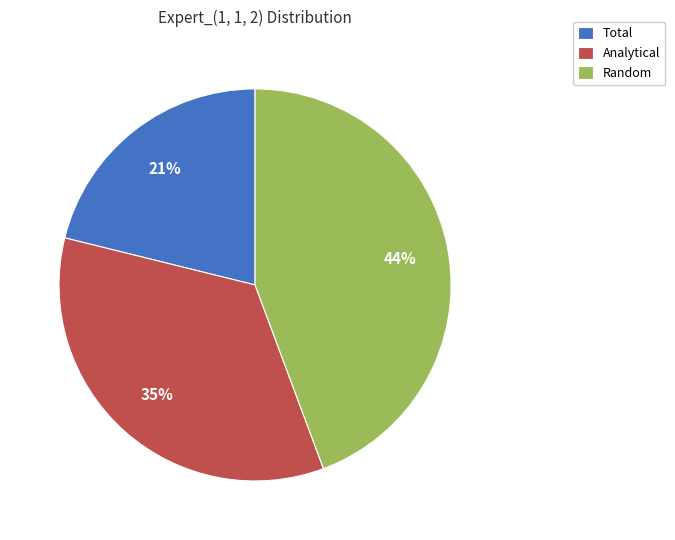

Do Random and Total together represent more than half of the pie?

Yes